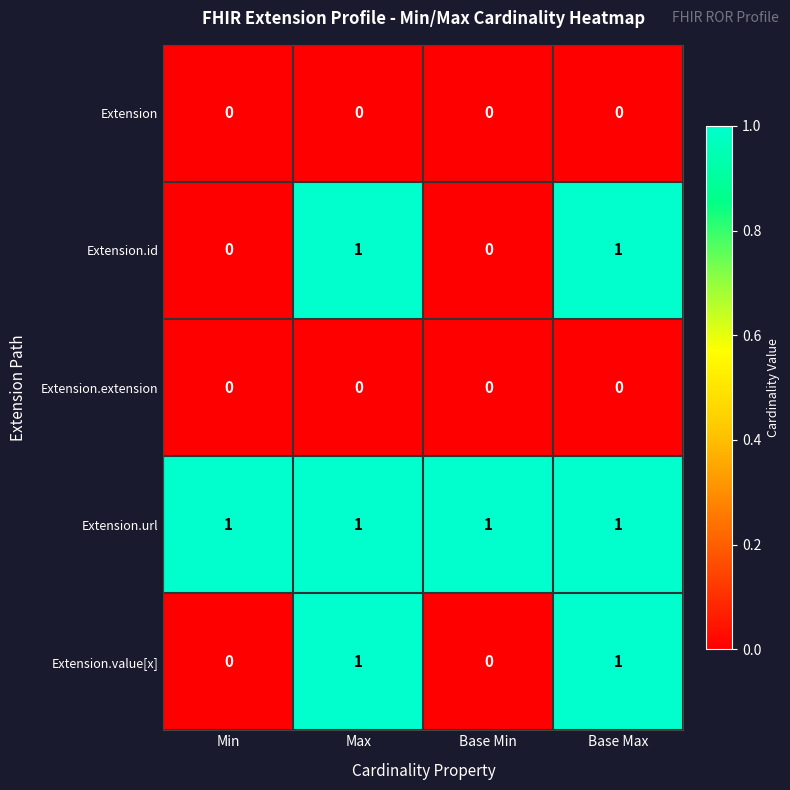

Is it true that Extension.value[x] equals 1 at Min?

False